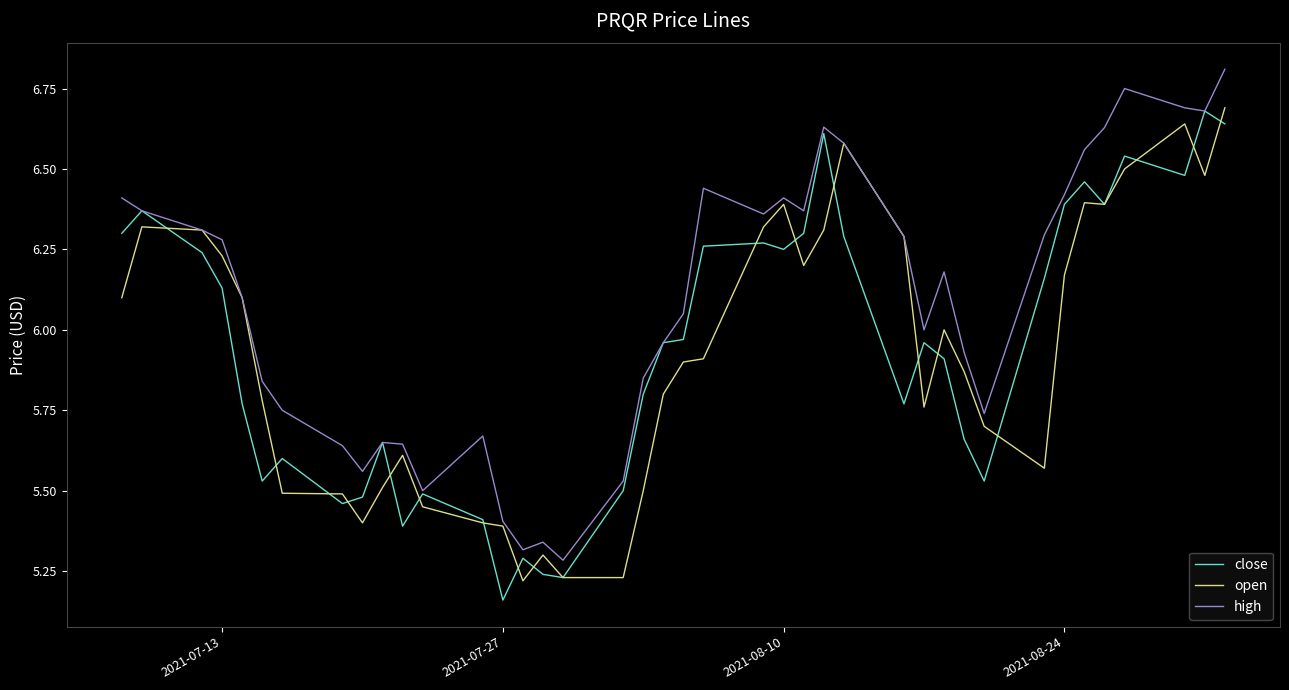

Which series has the largest total across all categories?

high